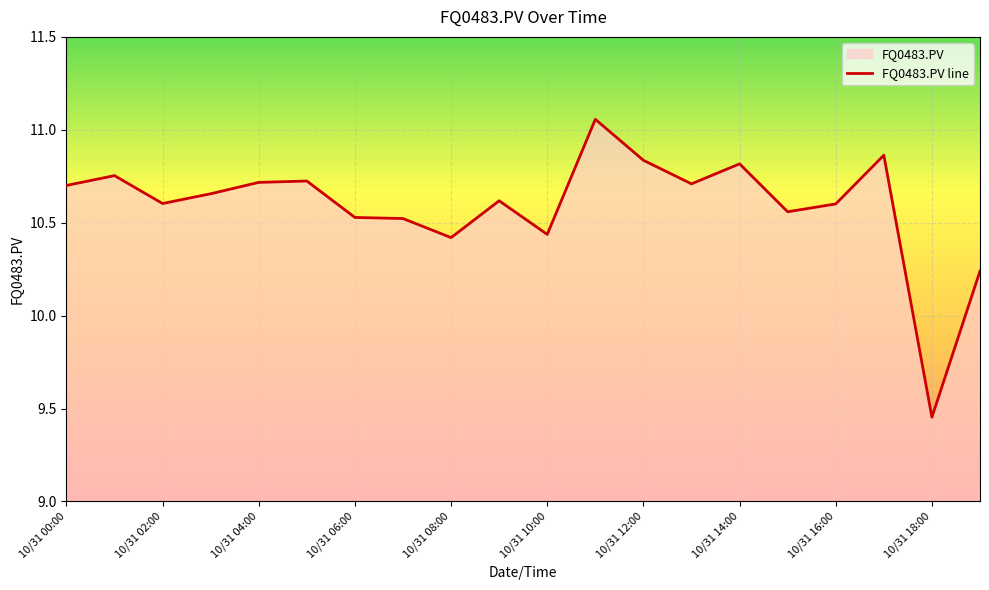

At which label does the data first exceed 10?

10/31 00:00